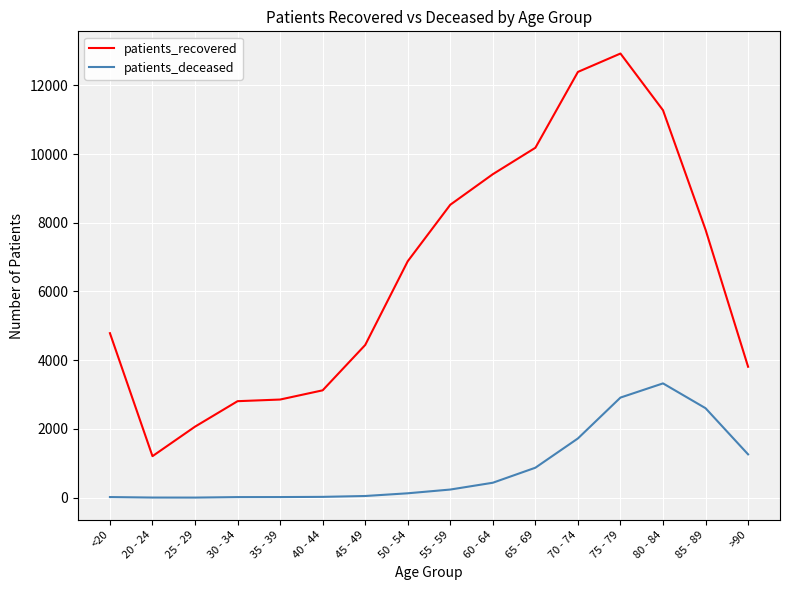

True or false: patients_deceased and patients_recovered intersect in this chart.

False